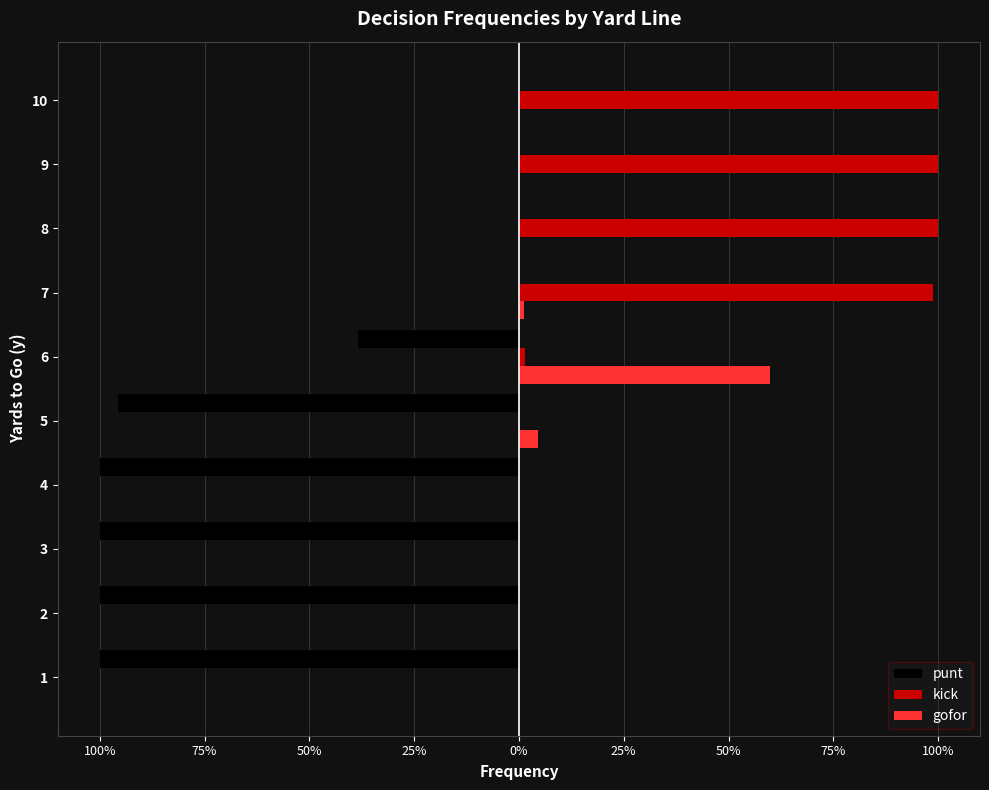

At how many categories does at least one series exceed 0?

7